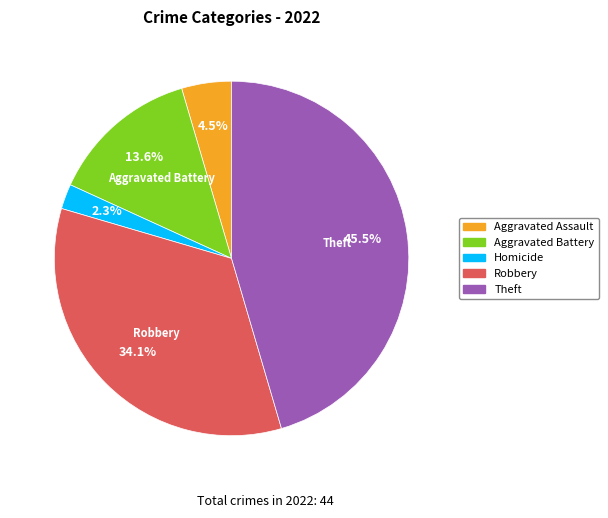

How many segments does this pie chart have?

5